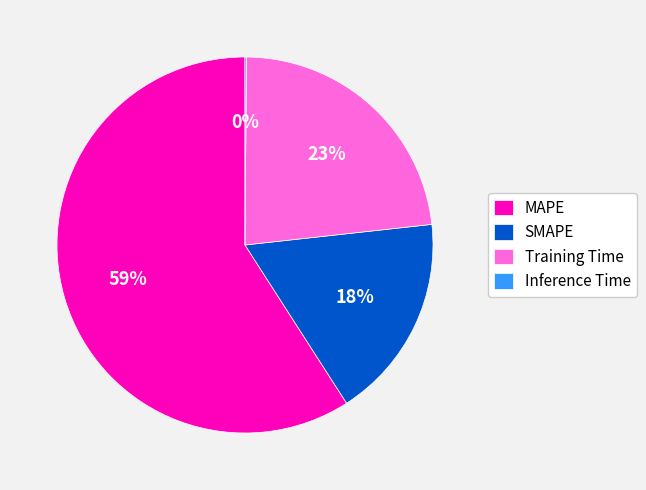

Is there a majority slice in this chart?

Yes